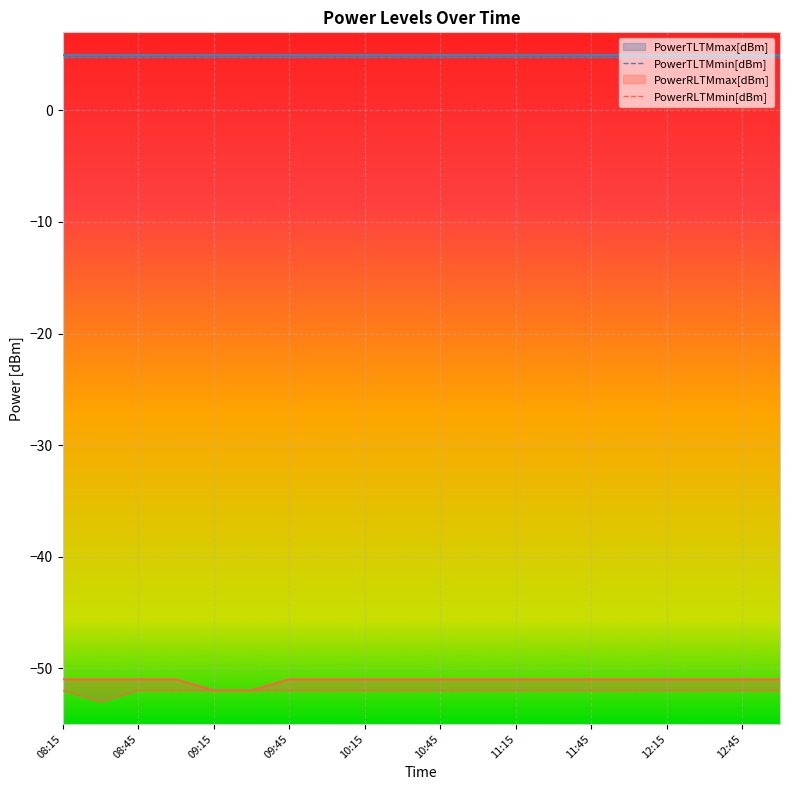

True or false: PowerRLTMmin[dBm] and PowerRLTMmax[dBm] cross at least once.

False